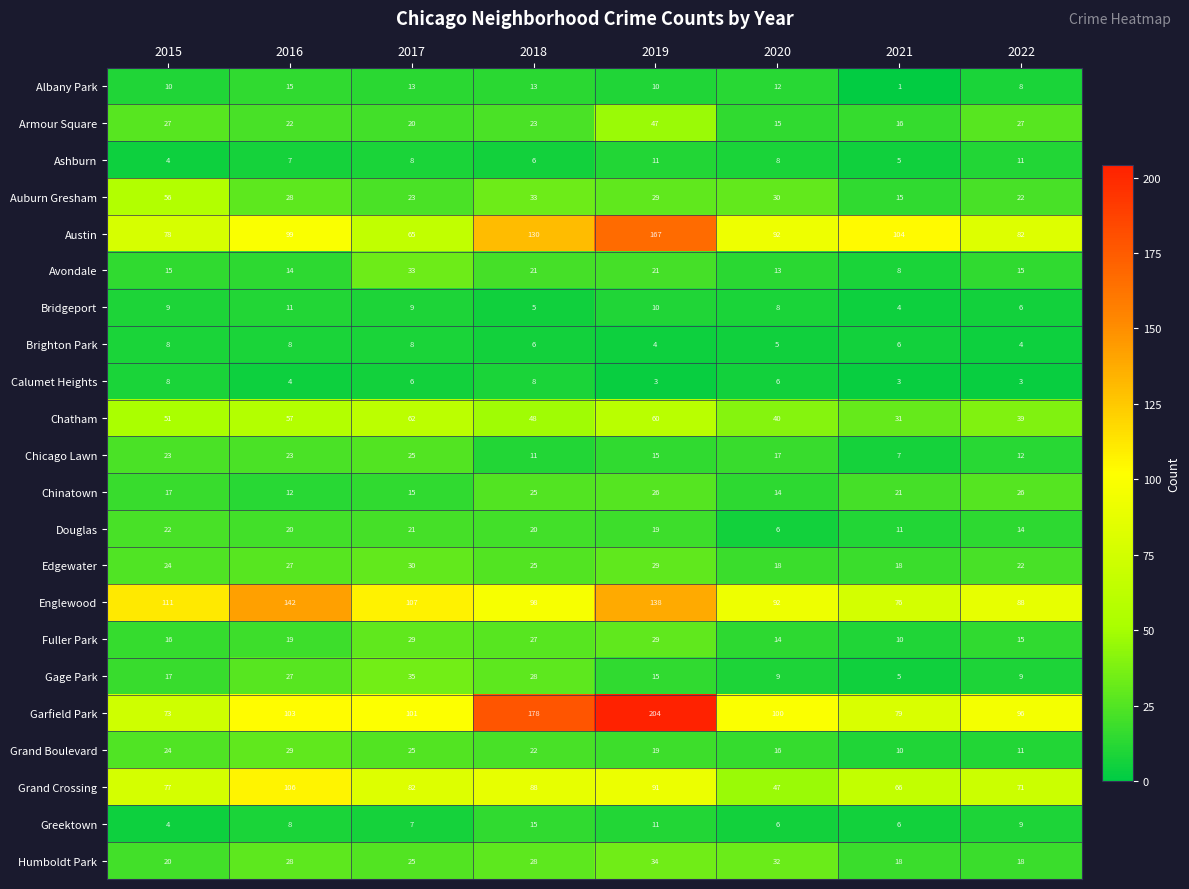

What is the total value across all series at 2018?

858